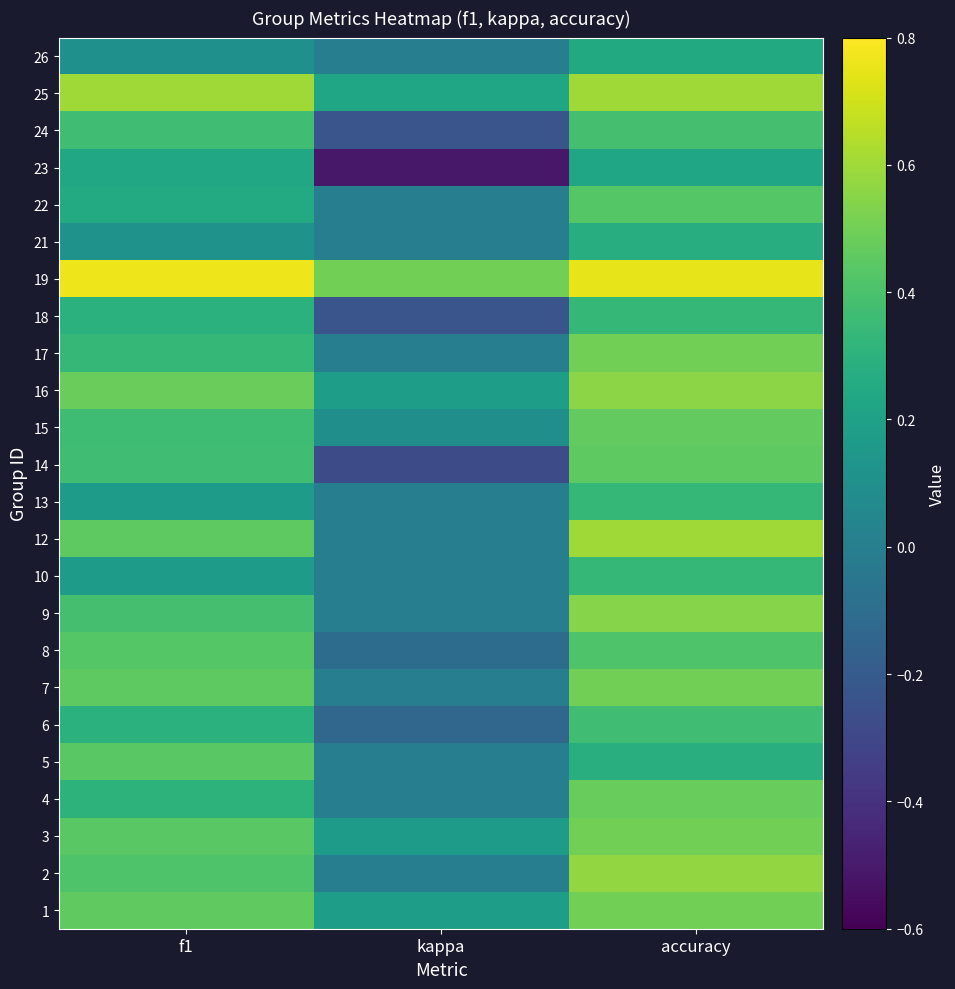

Reading left to right, extract all data points from this chart.

1: f1=0.5	kappa=0.2	accuracy=0.5
2: f1=0.4	kappa=0.0	accuracy=0.6
3: f1=0.4	kappa=0.2	accuracy=0.5
4: f1=0.3	kappa=0.0	accuracy=0.5
5: f1=0.4	kappa=0.0	accuracy=0.3
6: f1=0.3	kappa=-0.1	accuracy=0.4
7: f1=0.5	kappa=0.0	accuracy=0.5
8: f1=0.4	kappa=-0.1	accuracy=0.4
9: f1=0.4	kappa=0.0	accuracy=0.5
10: f1=0.2	kappa=0.0	accuracy=0.3
12: f1=0.5	kappa=0.0	accuracy=0.6
13: f1=0.2	kappa=0.0	accuracy=0.3
14: f1=0.4	kappa=-0.3	accuracy=0.5
15: f1=0.4	kappa=0.1	accuracy=0.5
16: f1=0.5	kappa=0.2	accuracy=0.6
17: f1=0.3	kappa=0.0	accuracy=0.5
18: f1=0.3	kappa=-0.2	accuracy=0.3
19: f1=0.8	kappa=0.5	accuracy=0.8
21: f1=0.1	kappa=0.0	accuracy=0.3
22: f1=0.3	kappa=0.0	accuracy=0.4
23: f1=0.2	kappa=-0.5	accuracy=0.2
24: f1=0.4	kappa=-0.2	accuracy=0.4
25: f1=0.6	kappa=0.2	accuracy=0.6
26: f1=0.1	kappa=0.0	accuracy=0.2